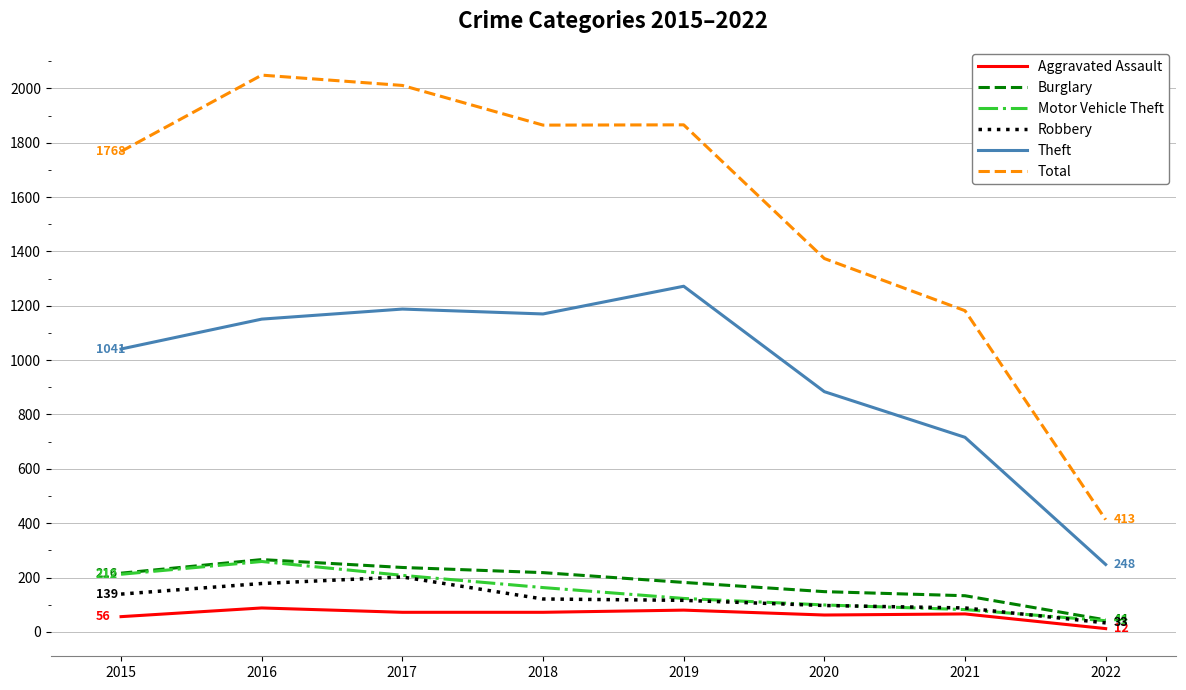

Is the value of Aggravated Assault at 2018 greater than the value of Robbery at 2018?

No